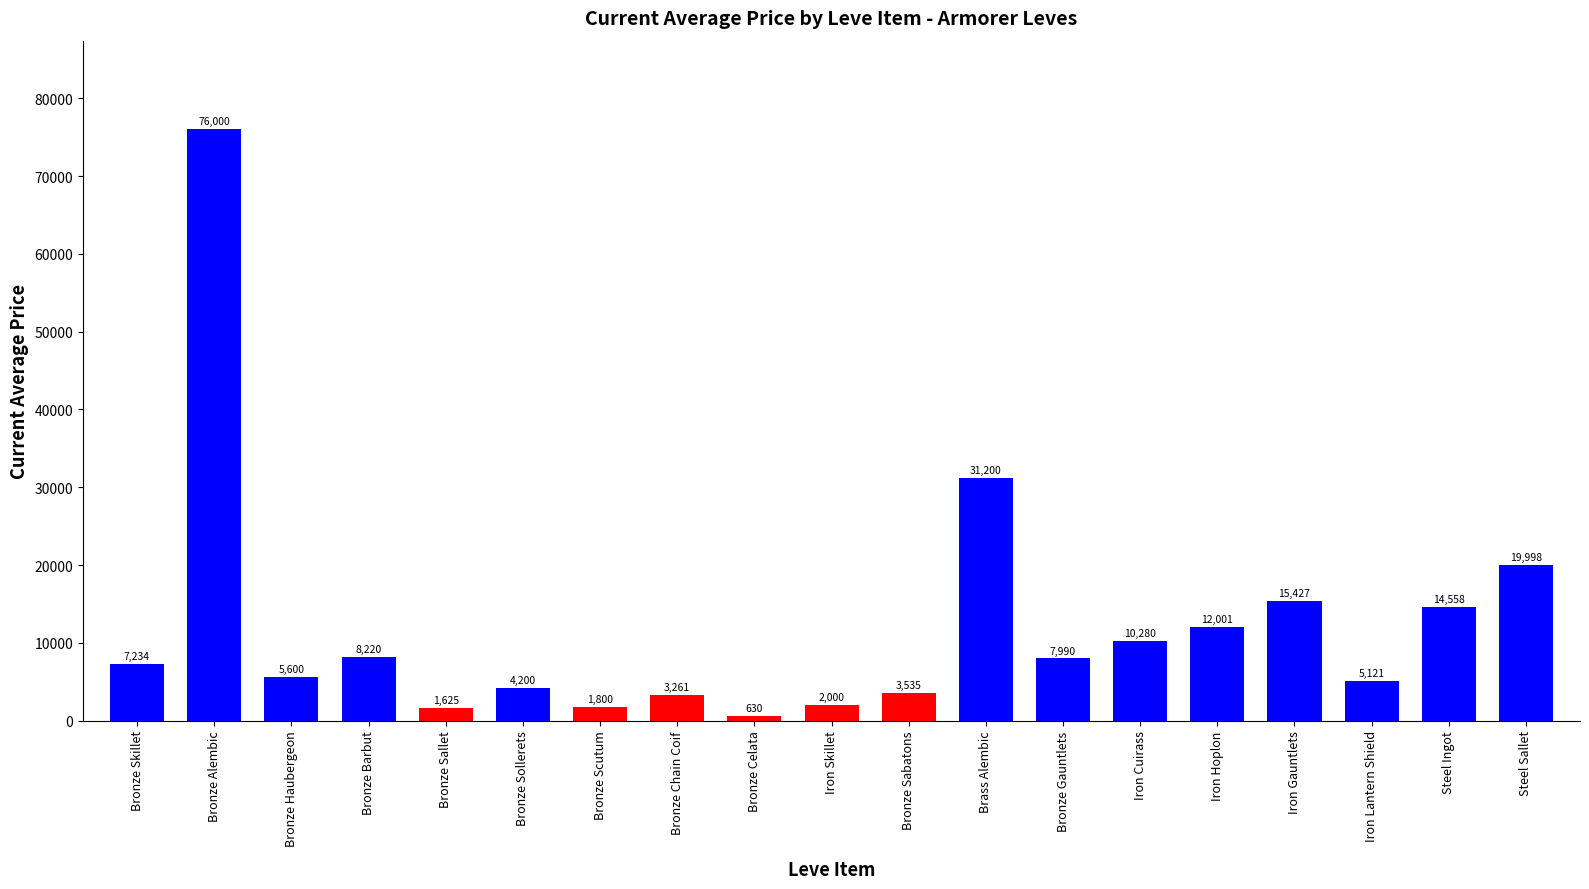

At which category does the chart reach its peak across all series?

Bronze Alembic